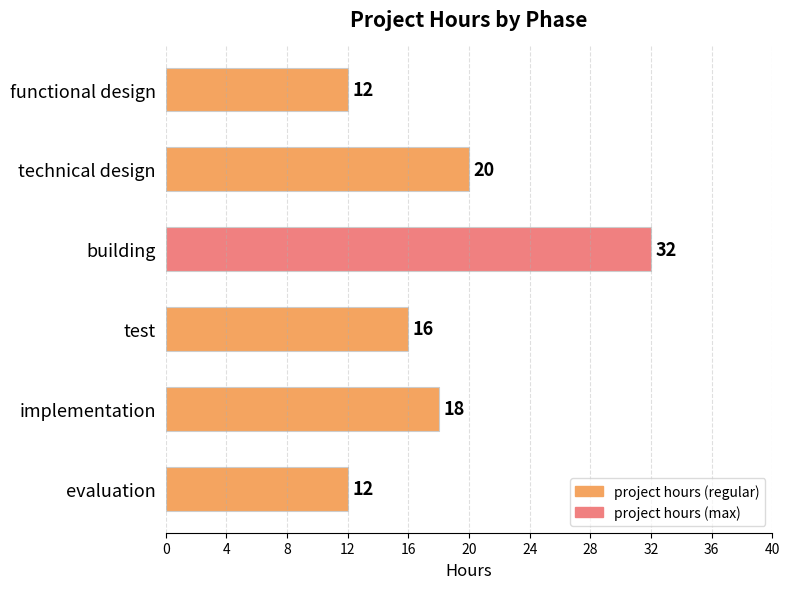

What is the ratio of the value at functional design to the value at evaluation?

1.0